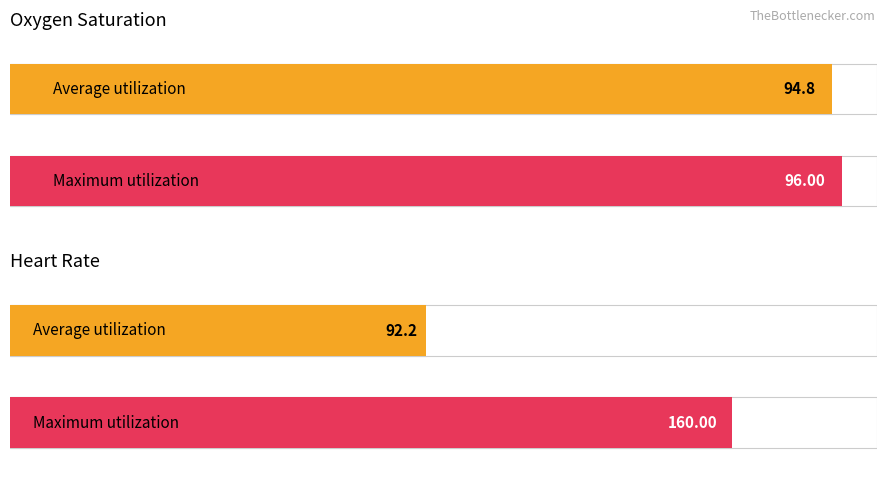

Is the value of Heart Rate at 19 greater than the value of Oxygen saturation at 37?

No